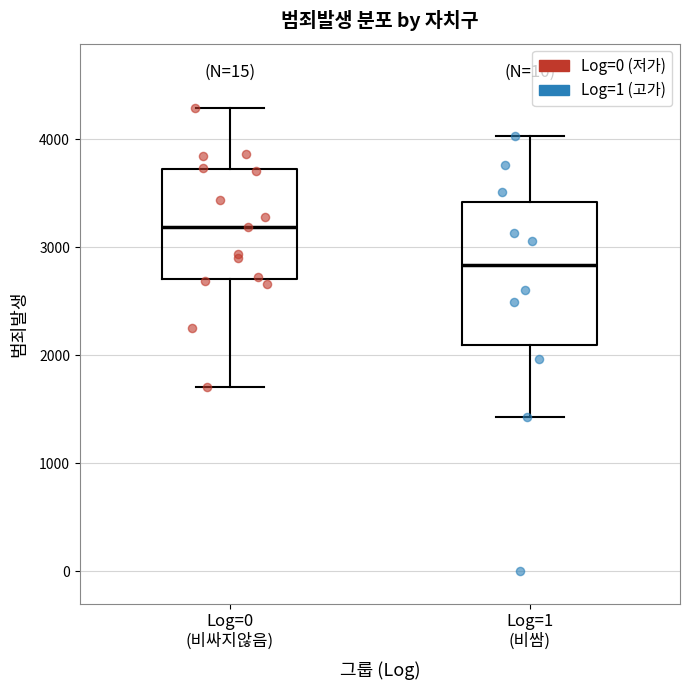

Which box's median line is the lowest?

Log=1 (비쌈)